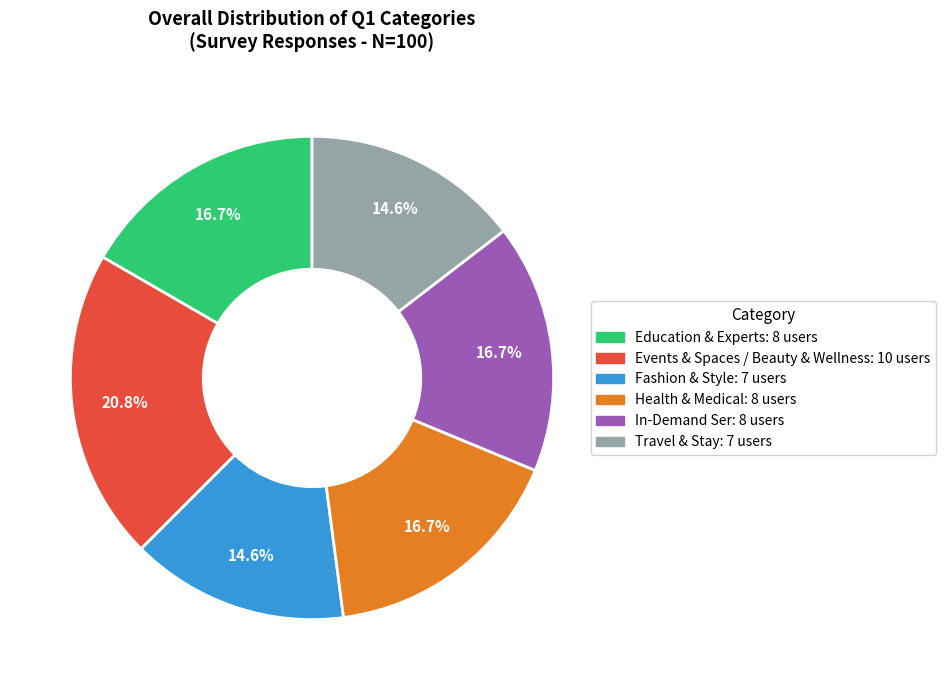

Does Travel & Stay represent more than half of the total?

No